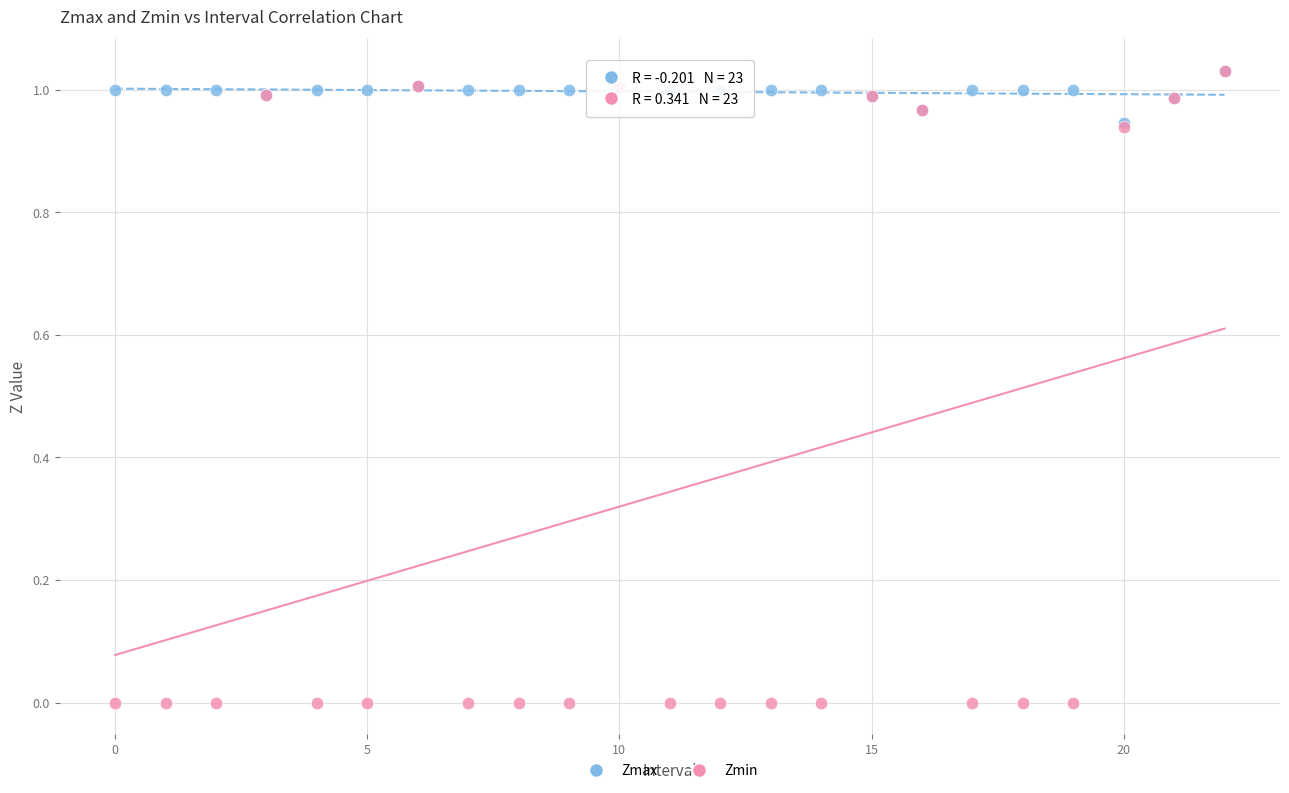

What are all the series names shown in the legend?

Zmax, Zmin